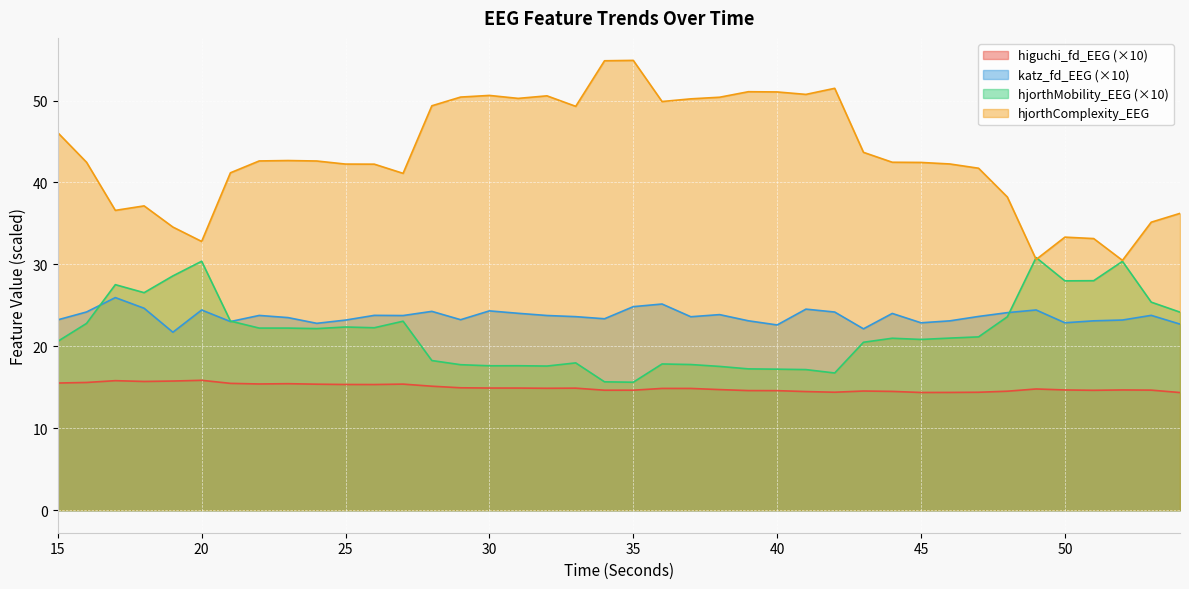

Where is hjorthComplexity_EEG nearest to the value 42?

26